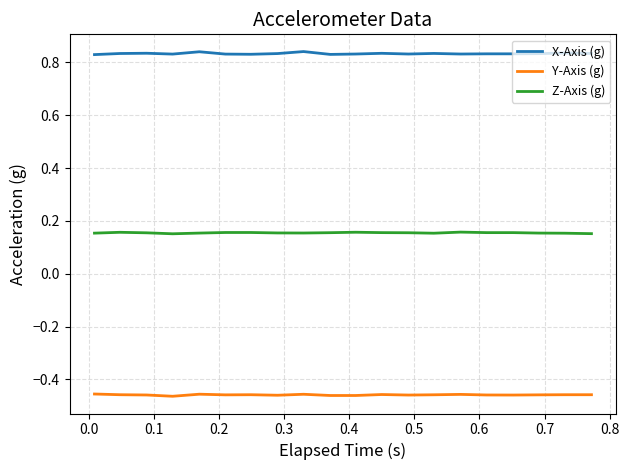

Which series has the largest total across all categories?

X-Axis (g)